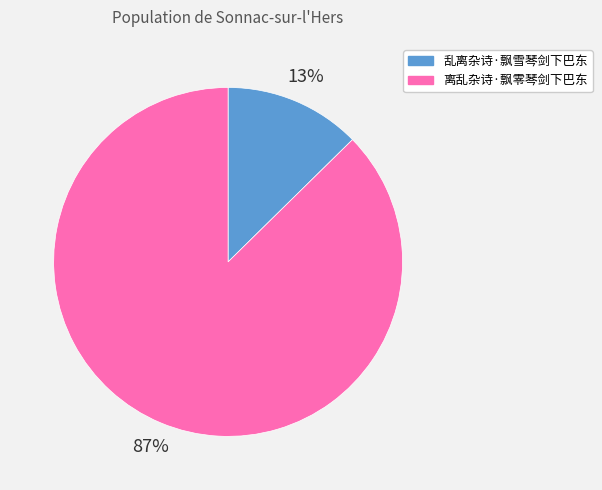

Rank the categories by value from highest to lowest.

离乱杂诗·飘零琴剑下巴东, 乱离杂诗·飘雪琴剑下巴东